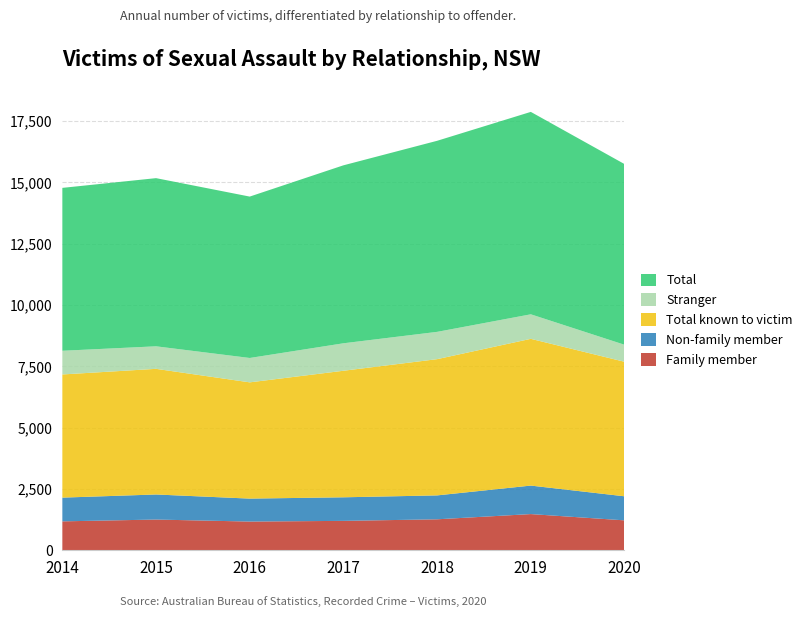

Reading left to right, extract all data points from this chart.

Family member: 1178	1252	1170	1198	1262	1475	1219
Non-family member: 968	1022	936	961	975	1162	981
Total known to victim: 5023	5124	4741	5161	5556	5985	5486
Stranger: 966	919	994	1120	1113	1000	694
Total: 6643	6858	6582	7258	7792	8255	7369